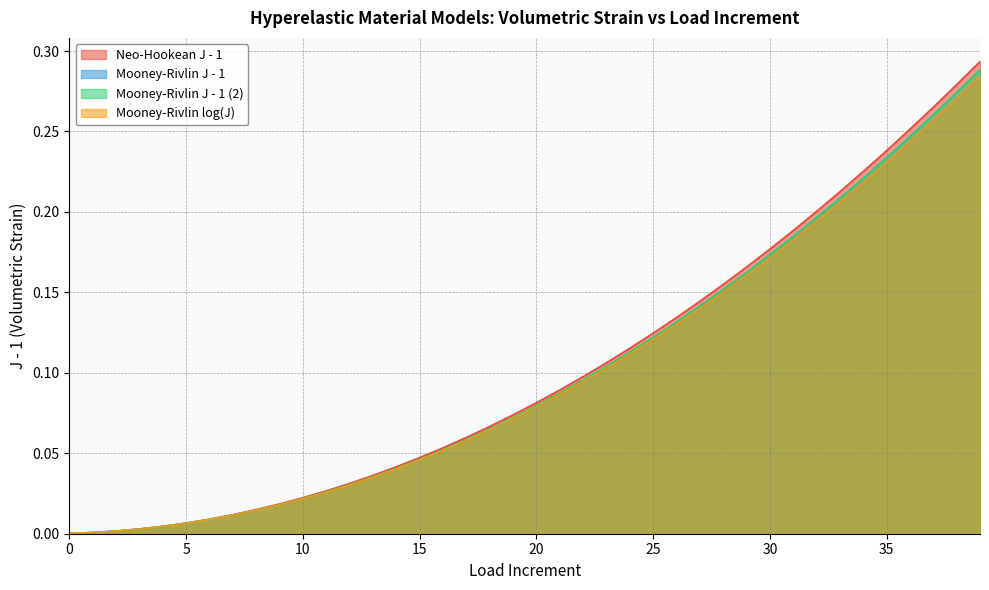

Which has a higher value, 4 or 26?

26